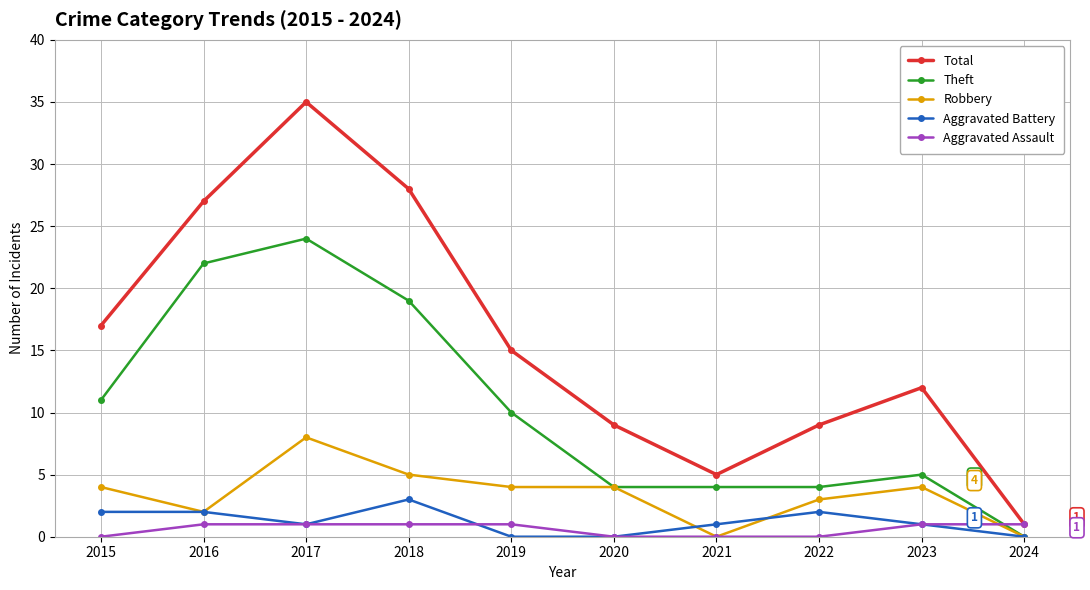

How many distinct data groups are displayed?

5